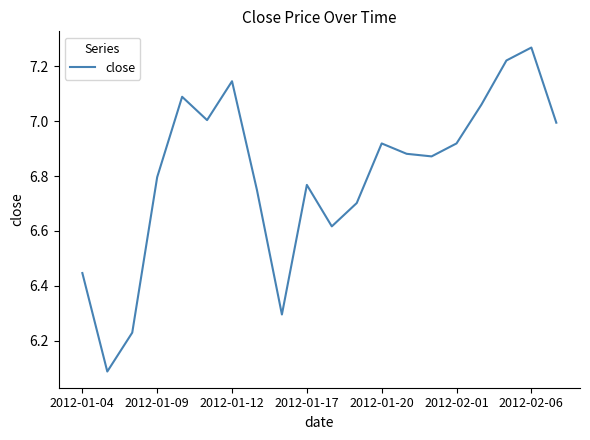

What is the smallest value displayed?

6.1